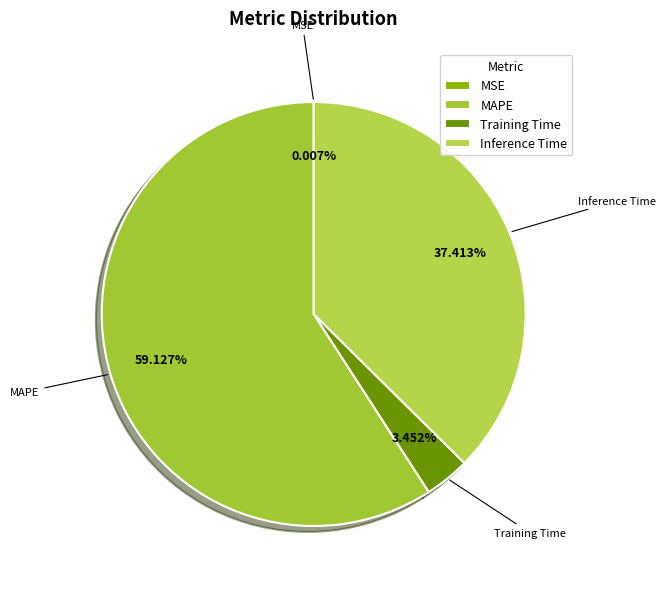

What is the majority slice?

MAPE